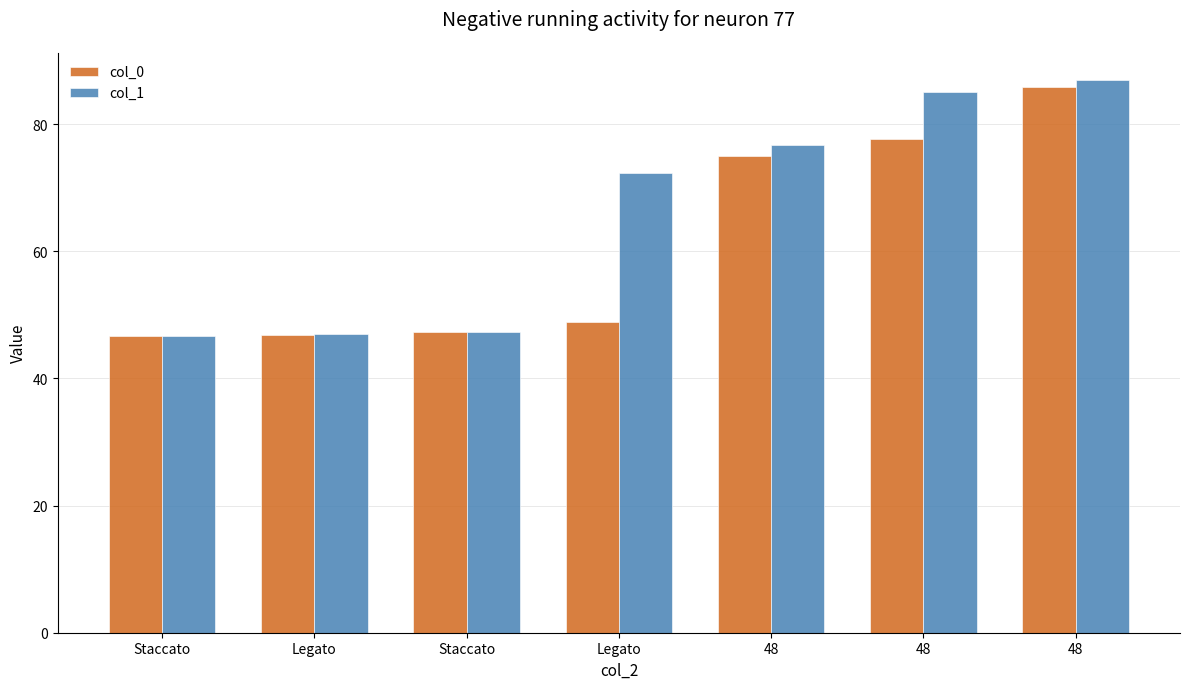

What is the greatest value displayed?

86.9